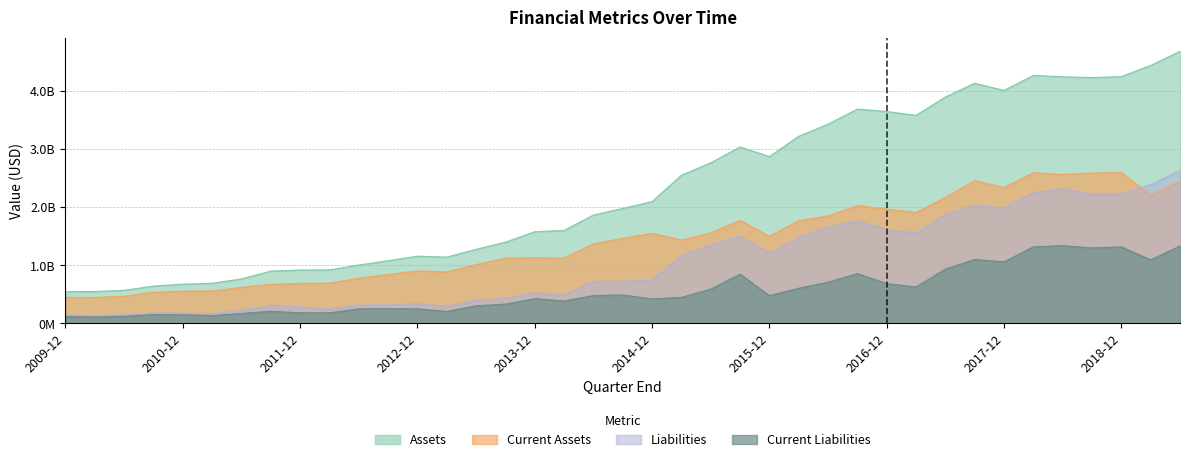

What is the maximum value shown in the chart?

4679908000